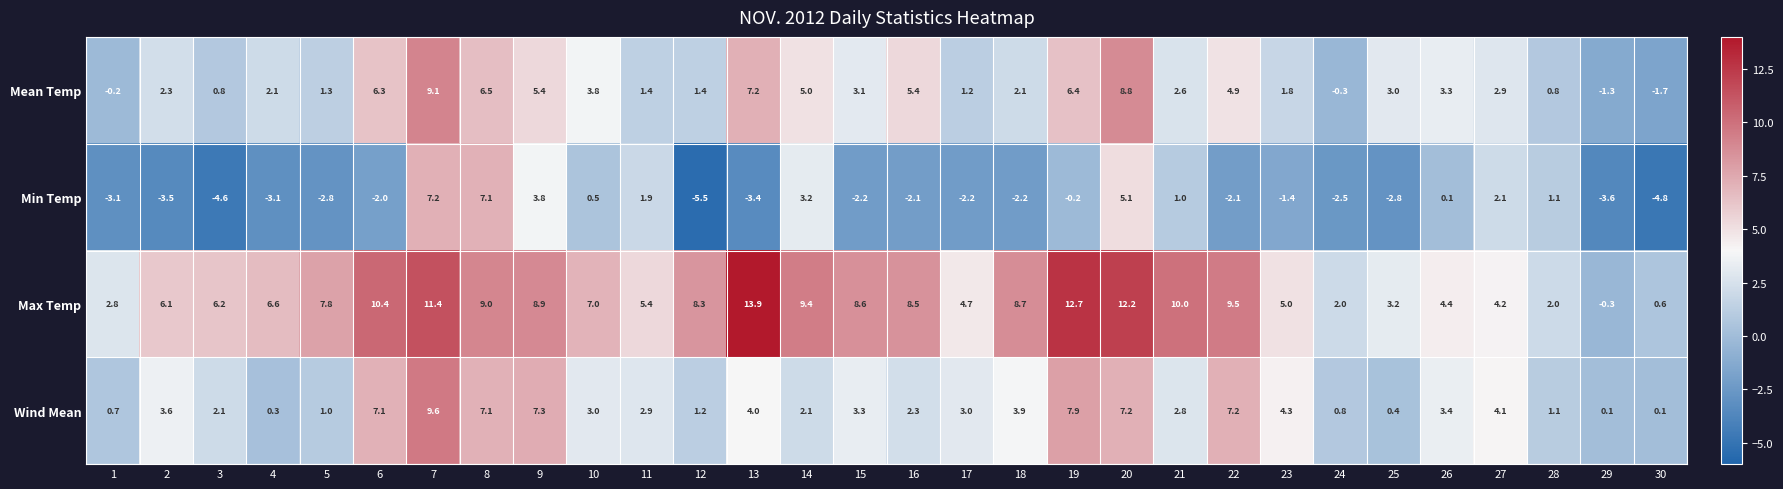

At which label does Max Temp first exceed 7?

5